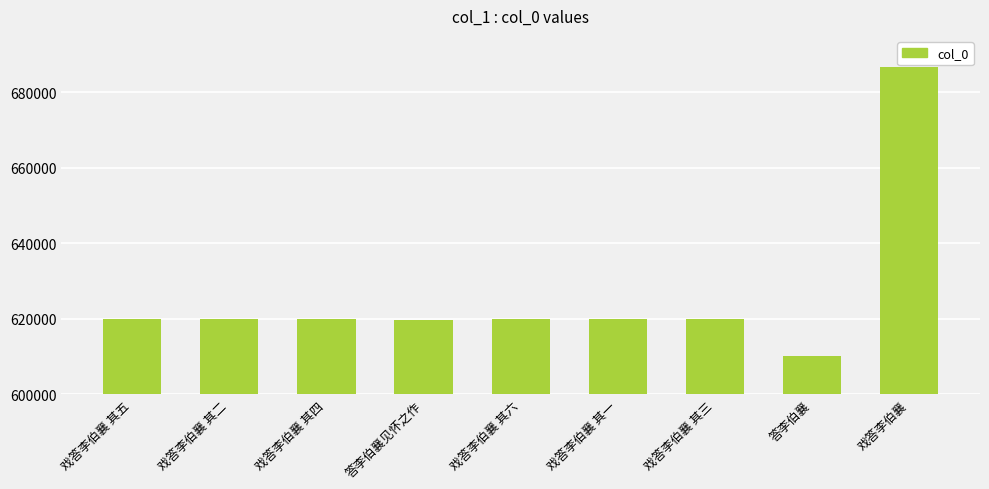

Read the value at 戏答李伯襄 其一, to the nearest 50.

619800